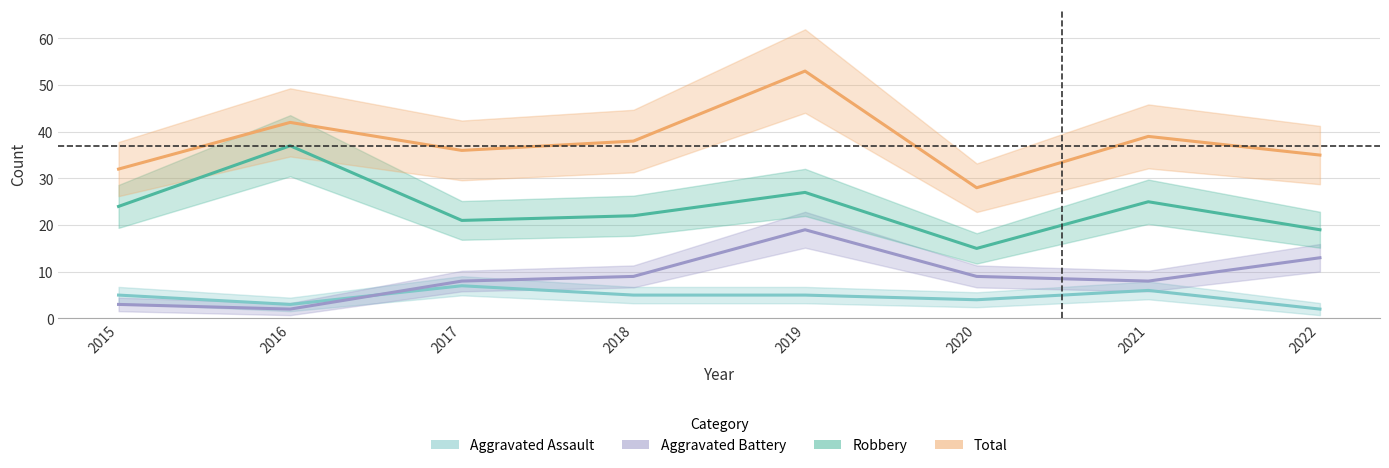

How many categories are shown in the chart?

8